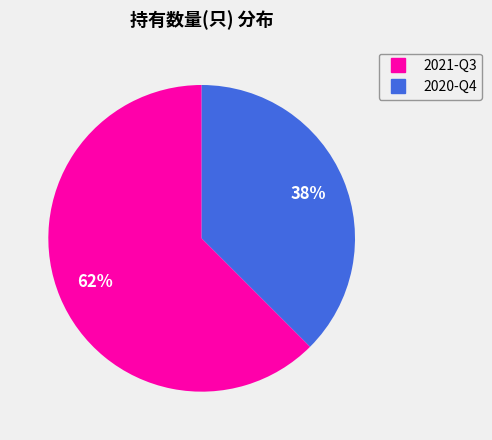

Which slice is the largest?

2021-Q3